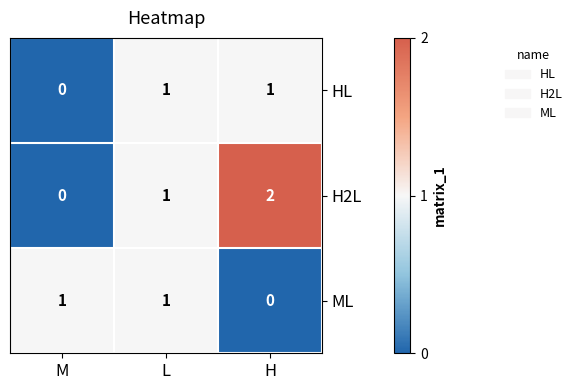

Reading left to right, what are all the values shown in this chart?

HL: 0	1	1
H2L: 0	1	2
ML: 1	1	0